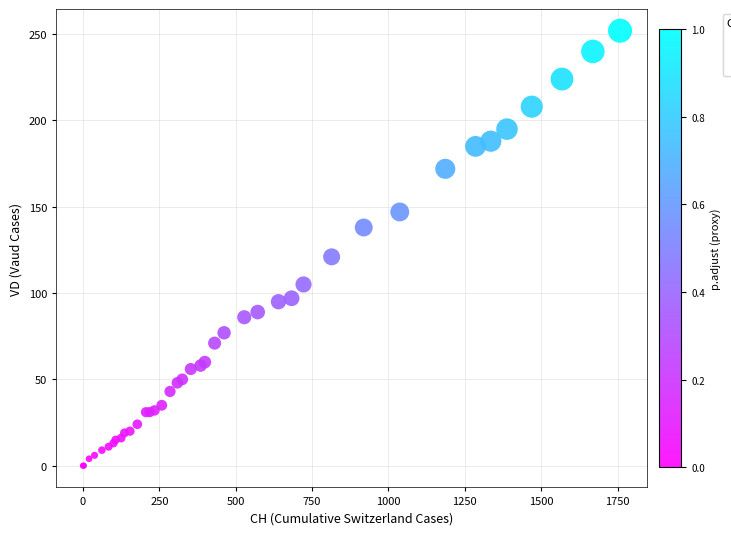

What Y value in the scatter plot is closest to 126?

121